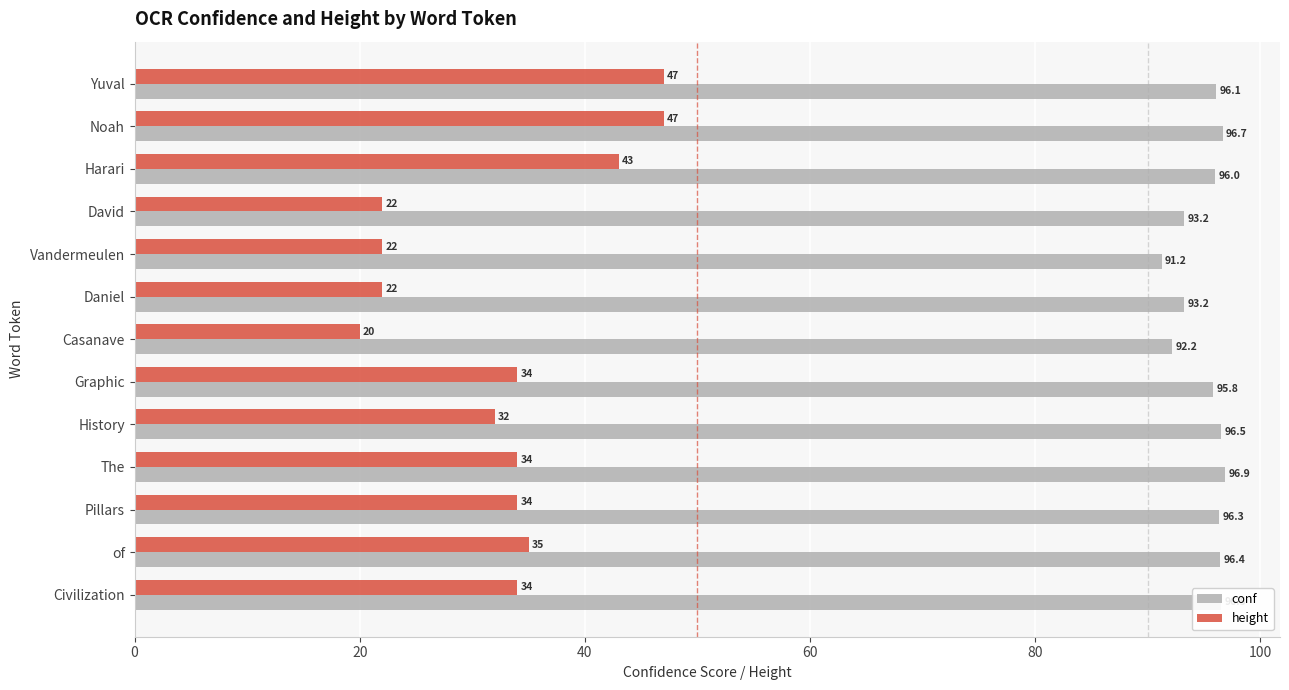

What is the difference between the second highest and minimum values in the conf series?

5.4